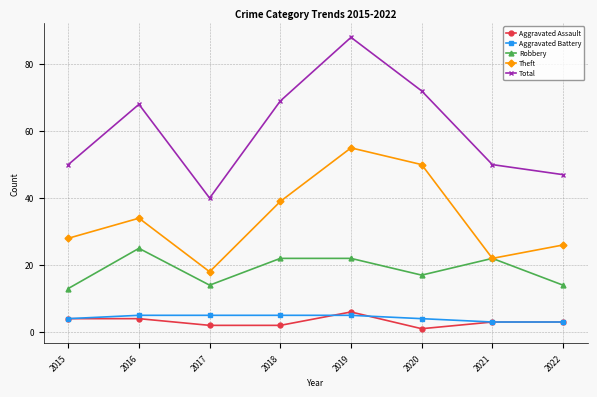

Reading right to left, transcribe all the data shown in this chart.

Aggravated Assault: 3	3	1	6	2	2	4	4
Aggravated Battery: 3	3	4	5	5	5	5	4
Robbery: 14	22	17	22	22	14	25	13
Theft: 26	22	50	55	39	18	34	28
Total: 47	50	72	88	69	40	68	50